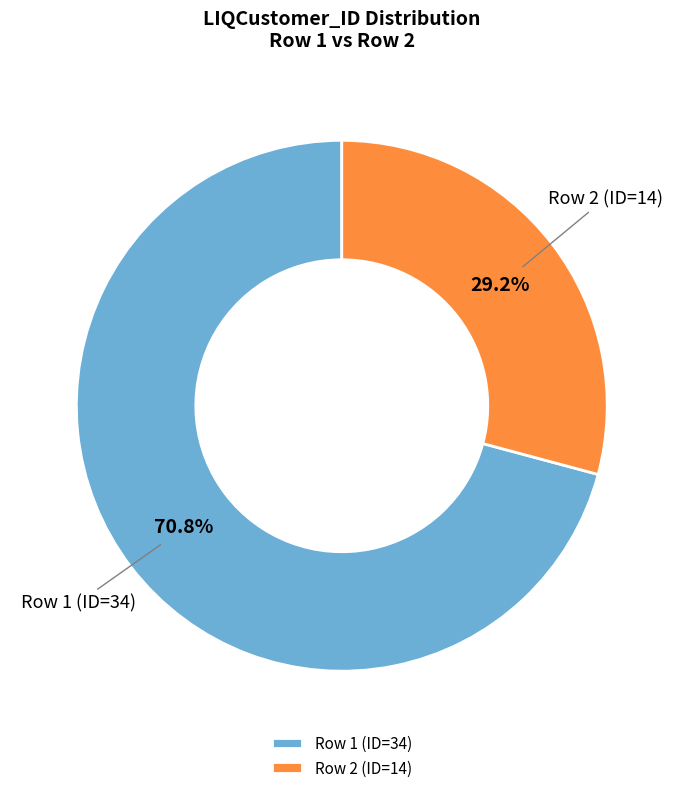

To the nearest percent, what percentage of the pie is Row 1 (ID=34)?

71%